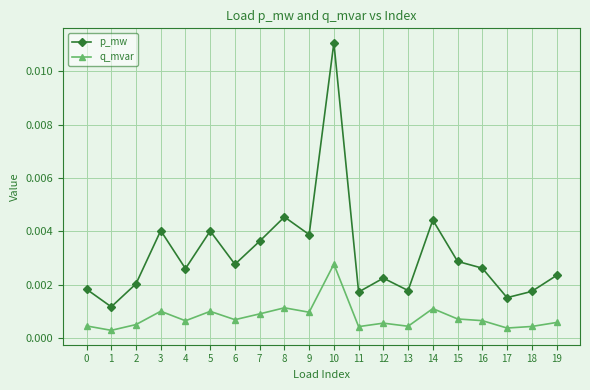

List the series in order of their peak value, highest first.

p_mw, q_mvar